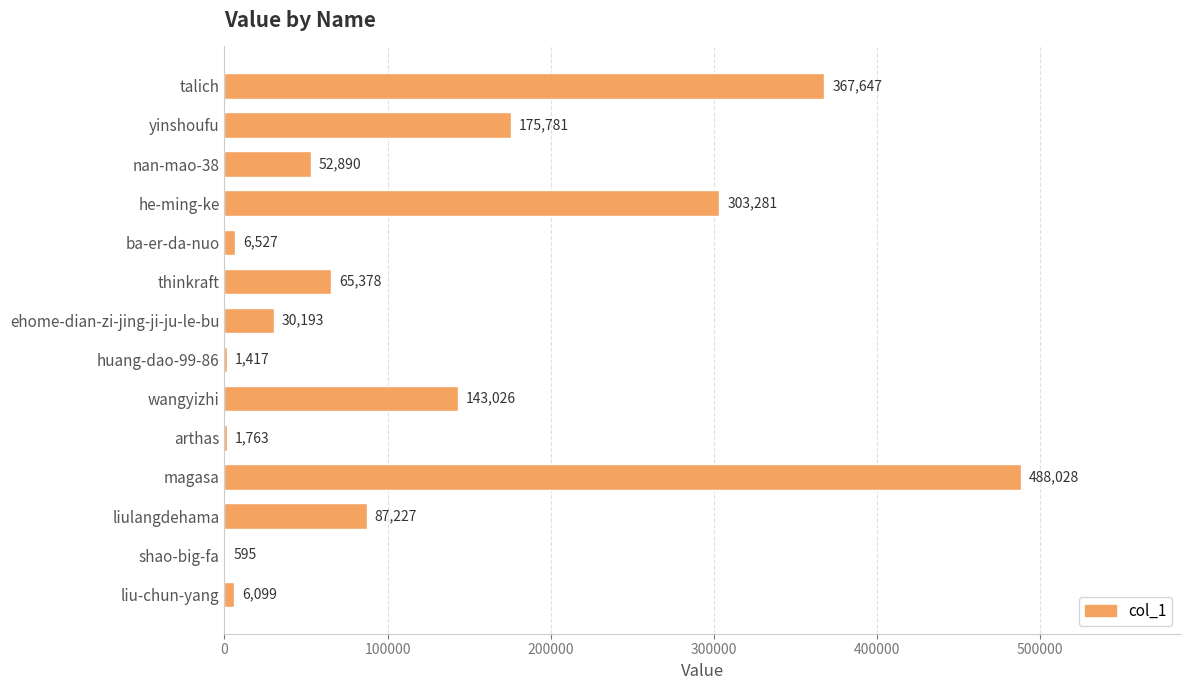

The value at talich is 367647. True or false?

True